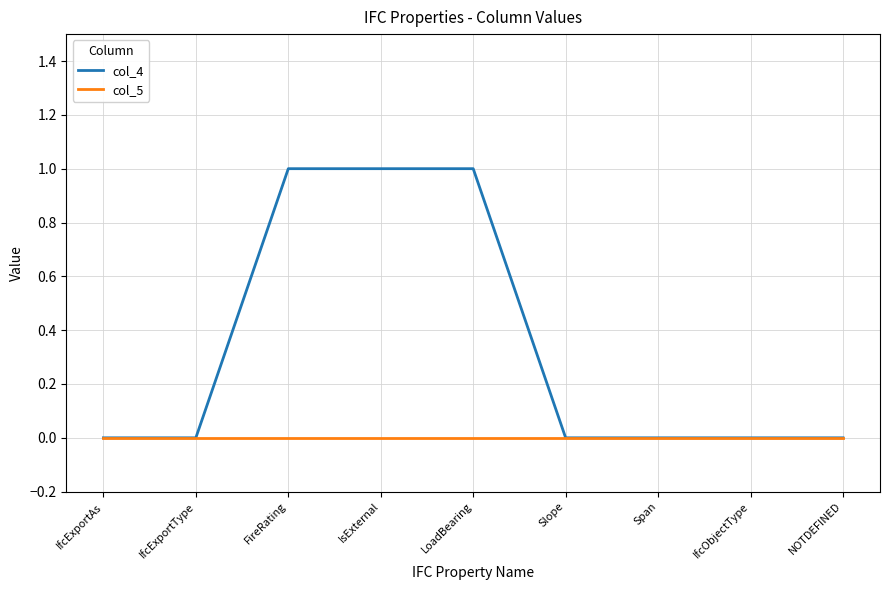

The col_5 series shows 0 at NOTDEFINED. True or false?

True